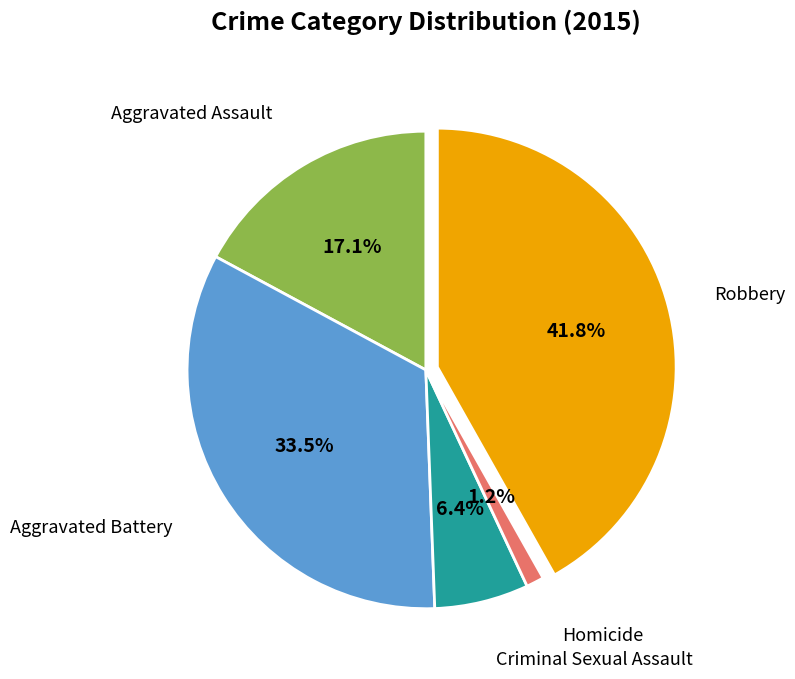

Is there any slice that represents more than half of the pie?

No